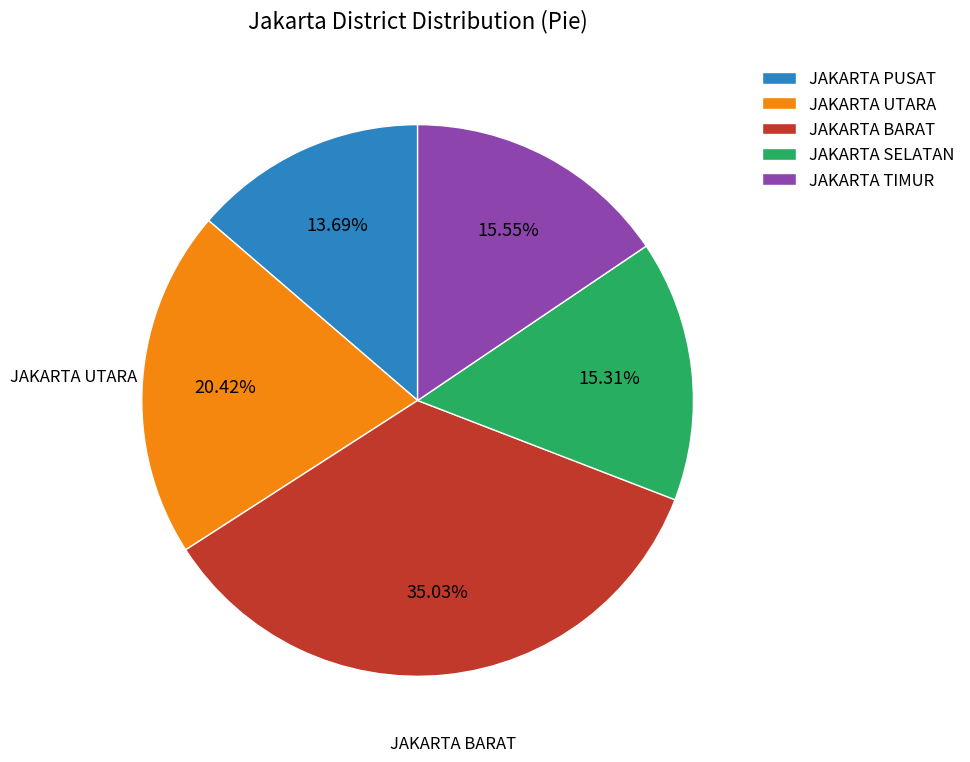

Which has a higher value, JAKARTA UTARA or JAKARTA TIMUR?

JAKARTA UTARA